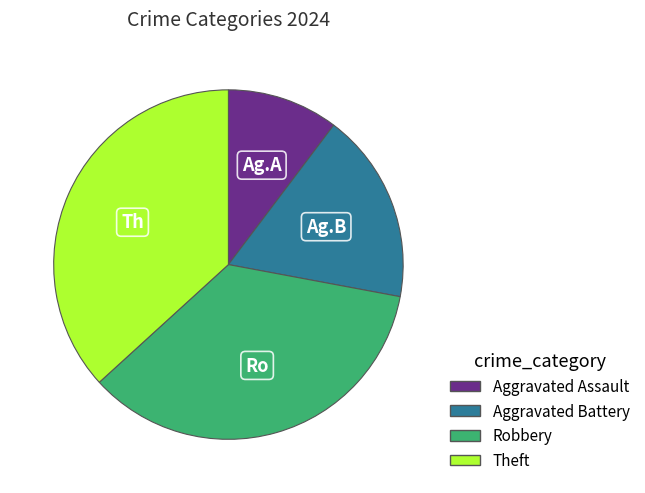

How many slices are in this pie chart?

4